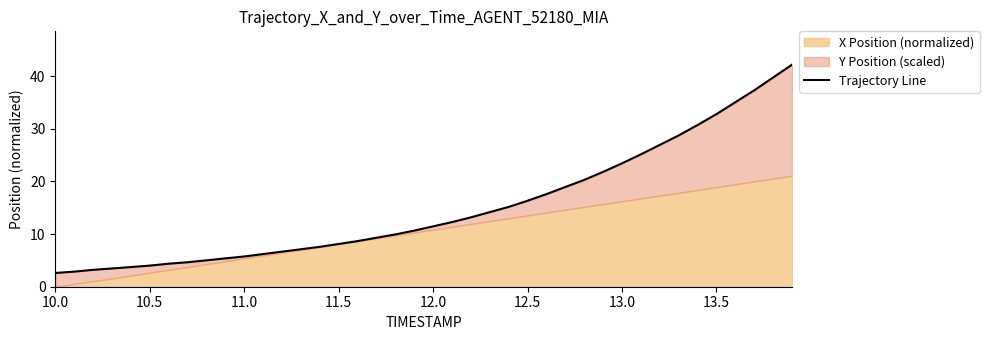

True or false: there are more than 2 points higher than both neighbors.

False